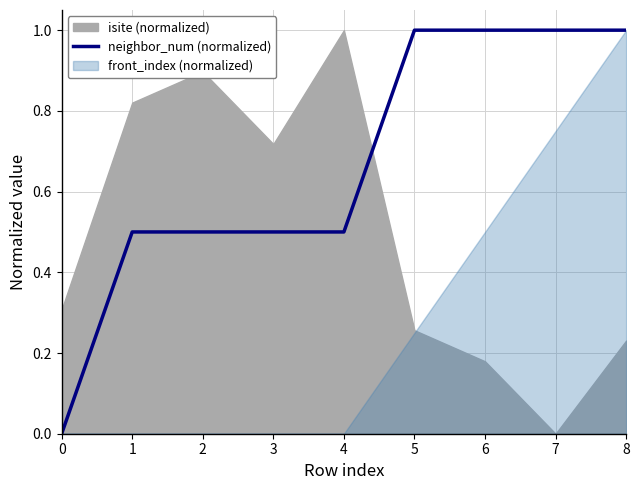

Is it true that neighbor_num (normalized) equals 1.0 at 6?

True